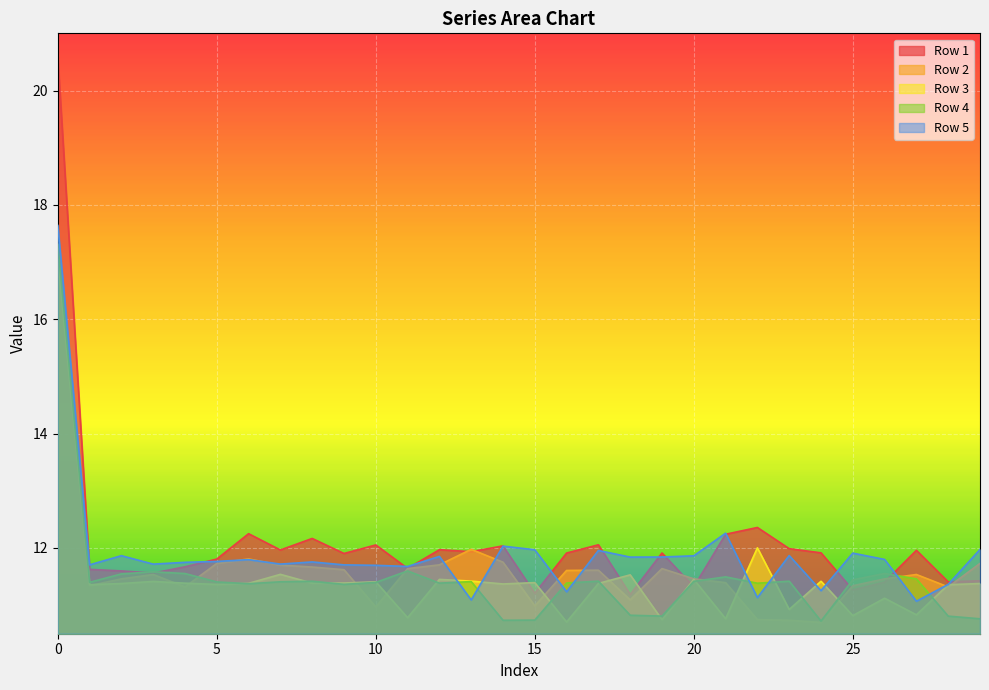

How many interior local valleys does the Row 3 series have?

11